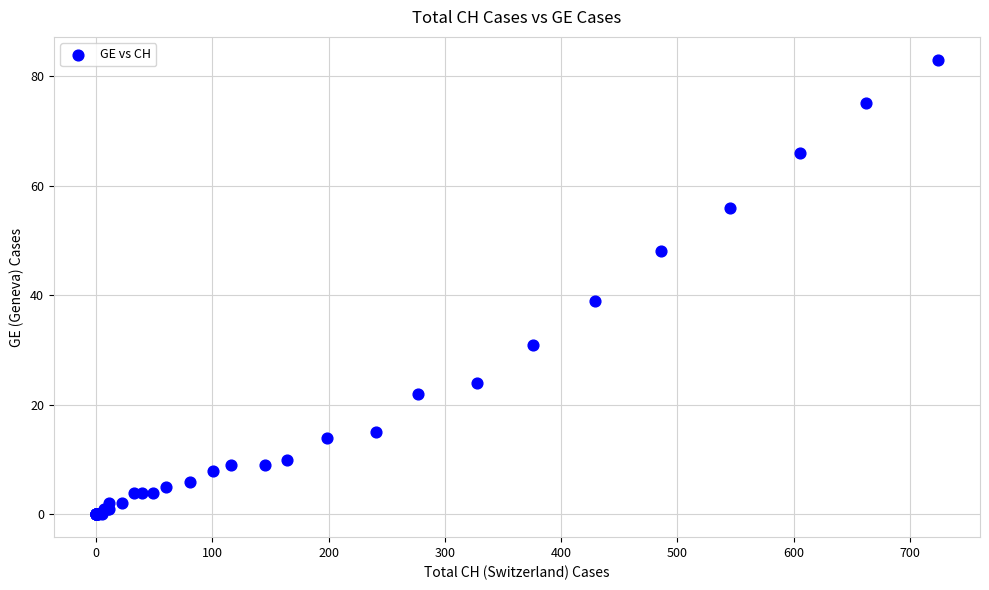

What Y value in the scatter plot is closest to 41?

39